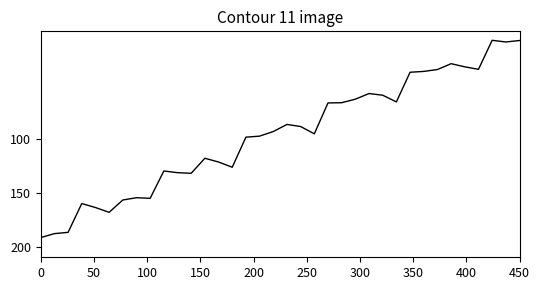

What is the minimum value shown in the chart?

8.3